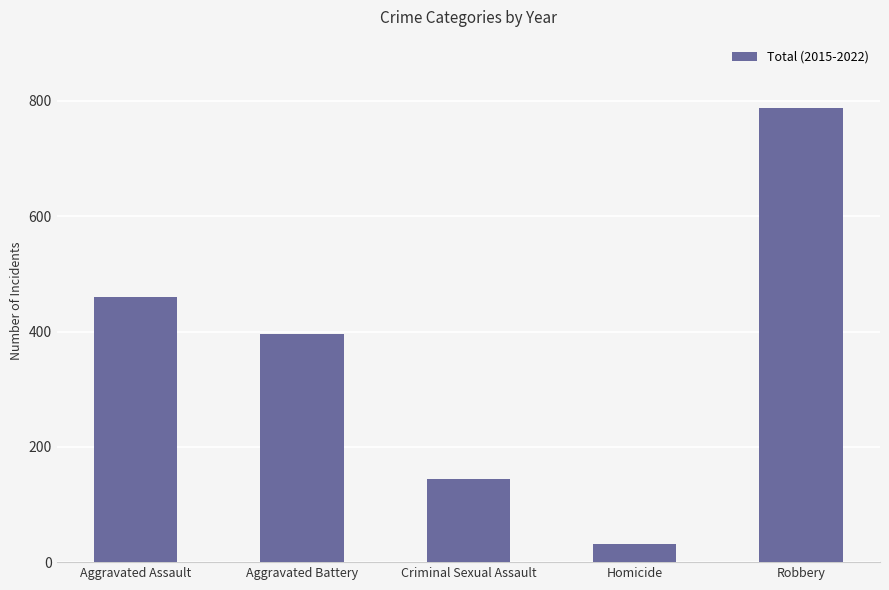

Does the chart contain stacked bars?

No